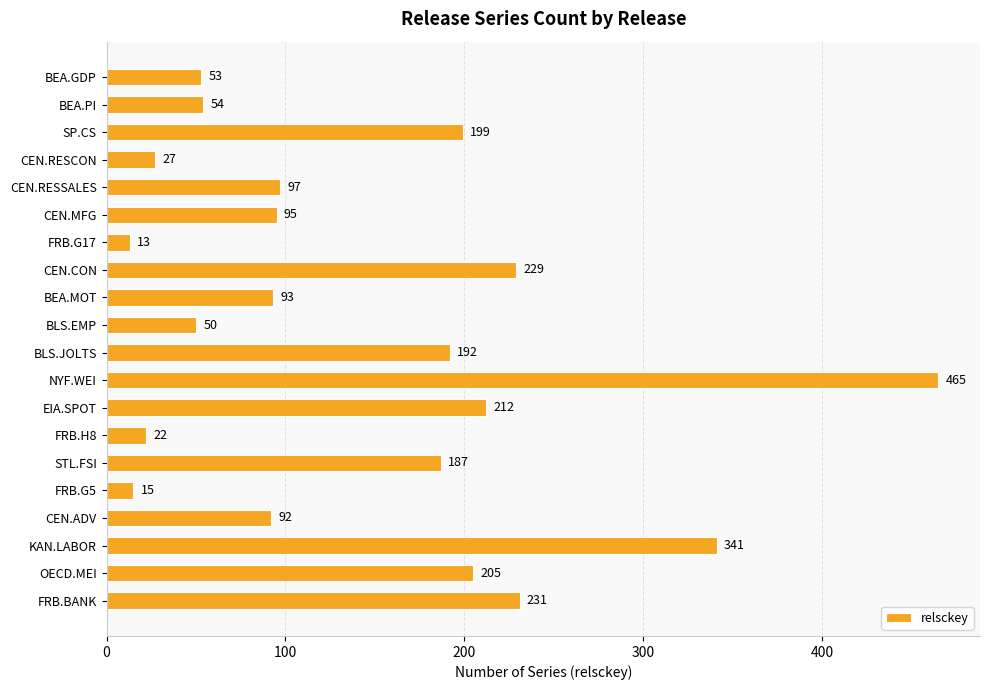

Reading bottom to top, transcribe all the data shown in this chart.

FRB.BANK=231	OECD.MEI=205	KAN.LABOR=341	CEN.ADV=92	FRB.G5=15	STL.FSI=187	FRB.H8=22	EIA.SPOT=212	NYF.WEI=465	BLS.JOLTS=192	BLS.EMP=50	BEA.MOT=93	CEN.CON=229	FRB.G17=13	CEN.MFG=95	CEN.RESSALES=97	CEN.RESCON=27	SP.CS=199	BEA.PI=54	BEA.GDP=53